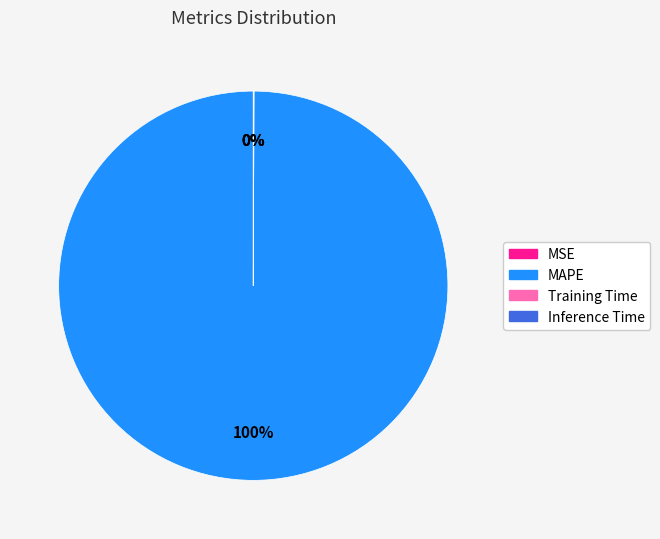

Does any single category account for the majority?

Yes